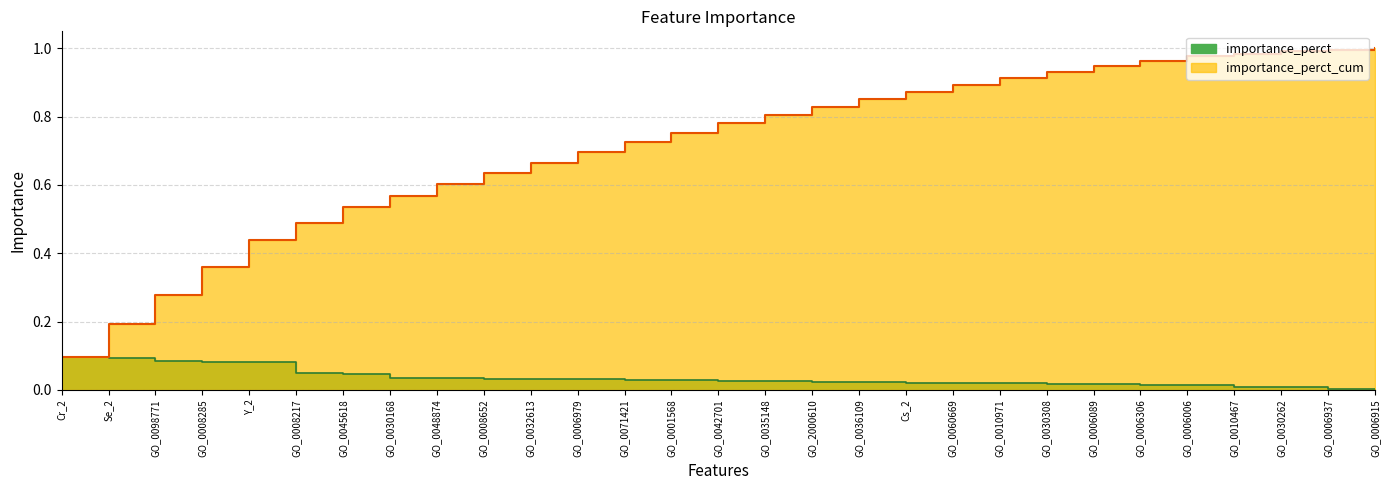

True or false: importance_perct and importance_perct_cum intersect in this chart.

False